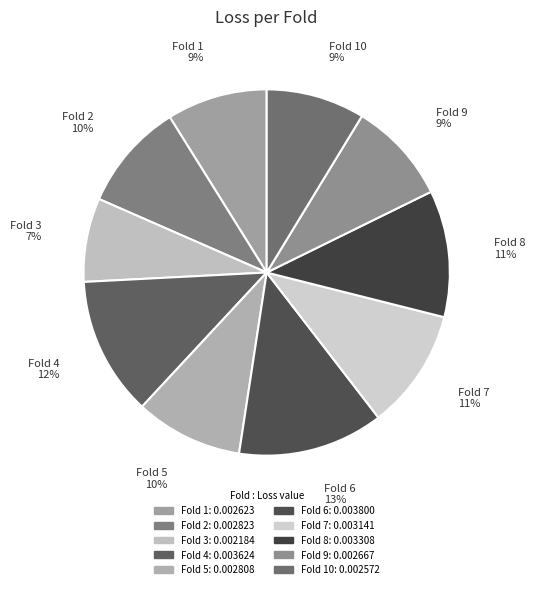

The Fold 4 slice represents 12% of the pie. True or false?

True